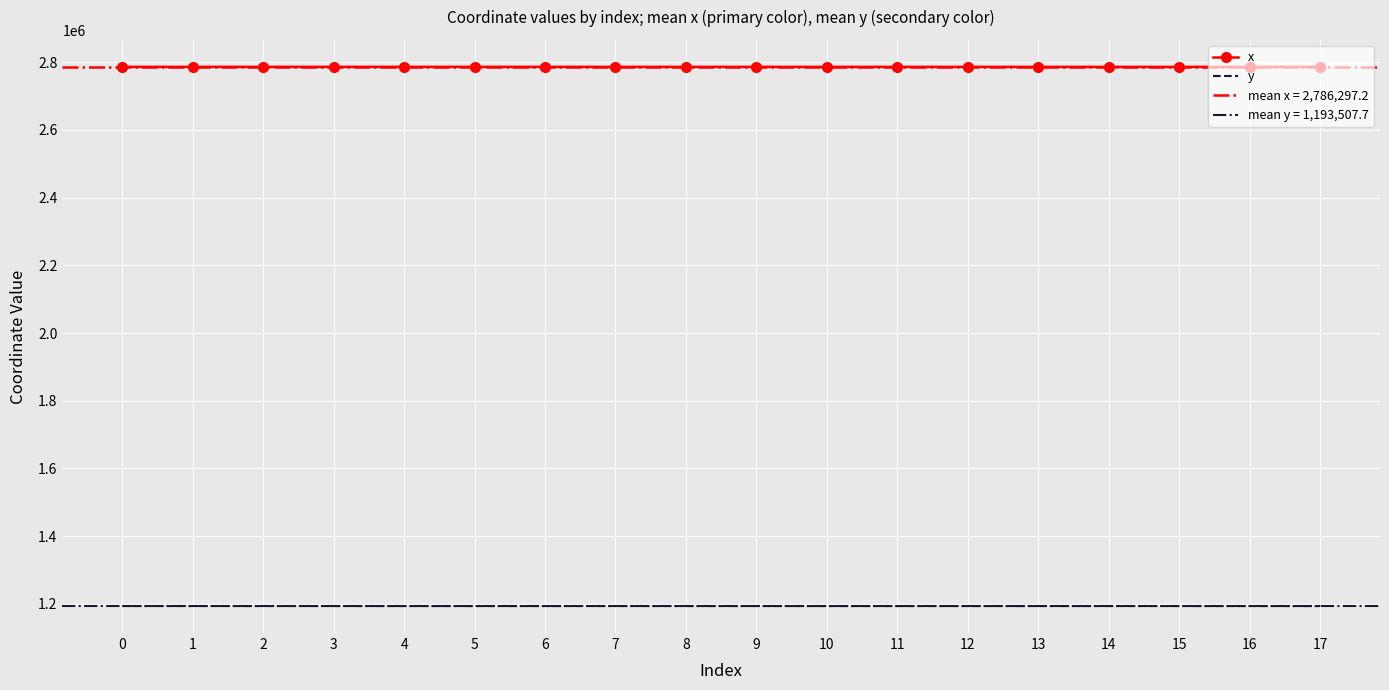

How many categories are shown in the chart?

18